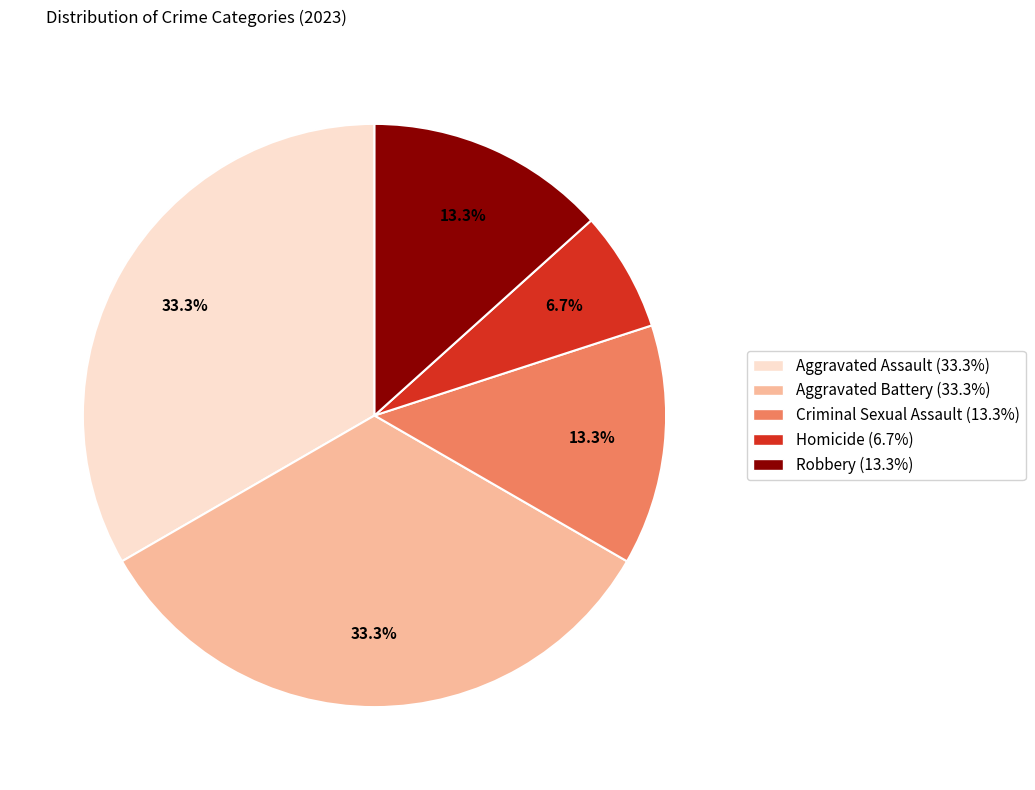

Between Aggravated Battery and Homicide, which is larger?

Aggravated Battery